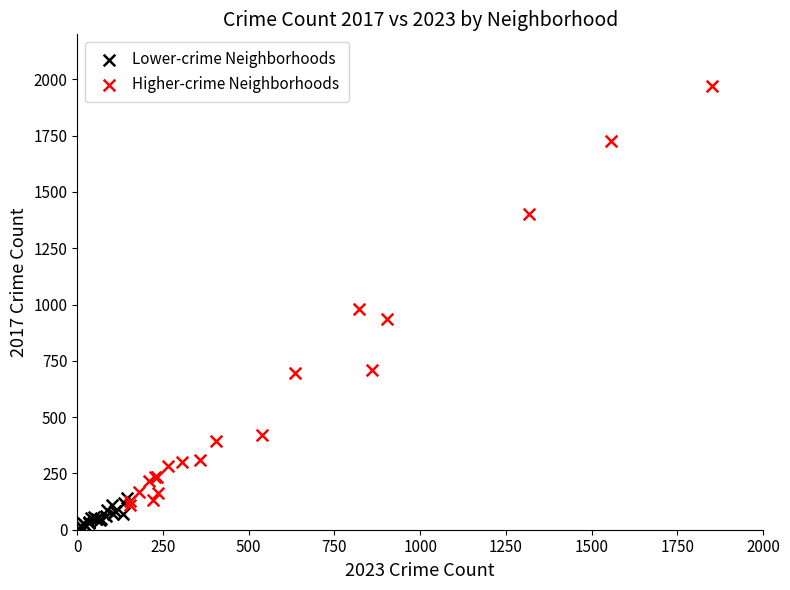

Which series reaches the maximum Y coordinate?

Higher-crime Neighborhoods